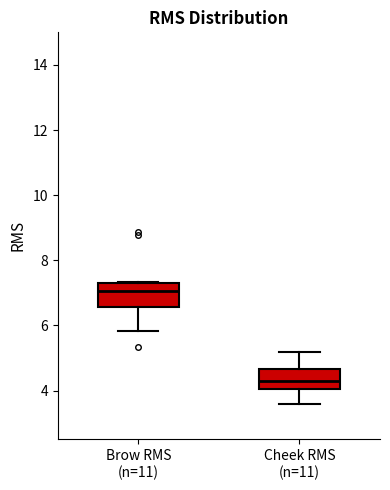

Where does the lower whisker of the box for Brow RMS (n=11) end on the y-axis? The values are not printed on the chart, so give them approximately, as read against the axis.

5.8